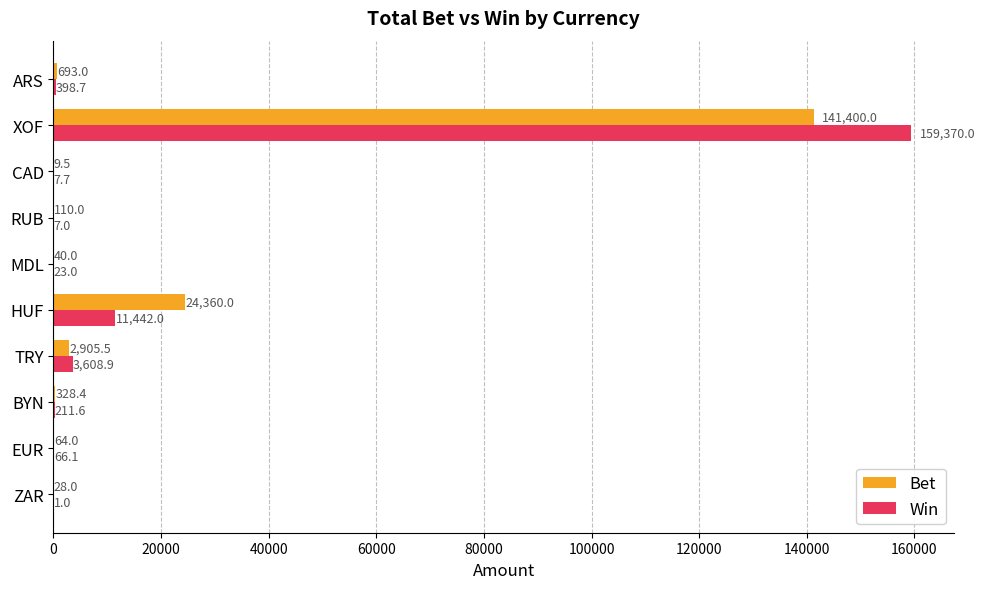

What is the total value across all series at HUF?

35802.0